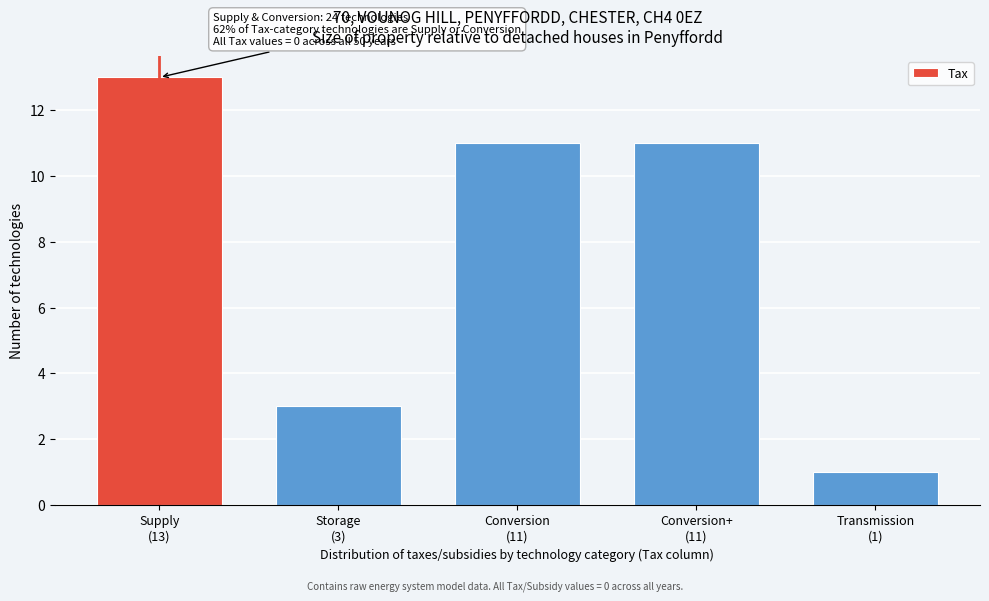

Reading left to right, transcribe all the data shown in this chart.

13	3	11	11	1